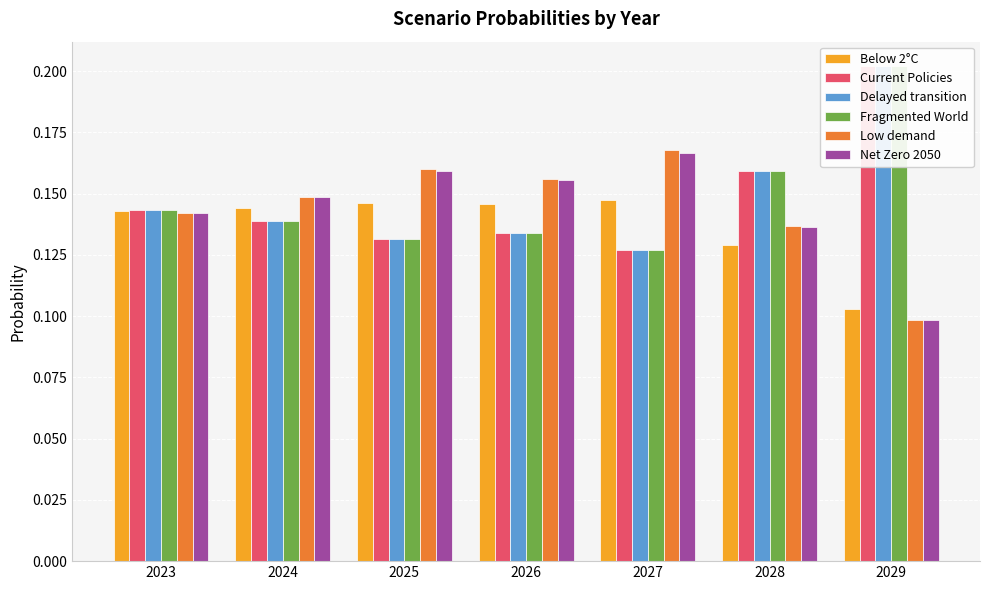

Which category has the highest value across all series?

2029